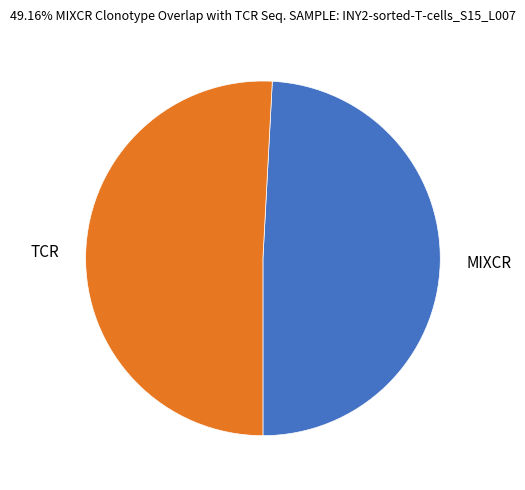

Is the sum of TCR and MIXCR greater than half?

Yes